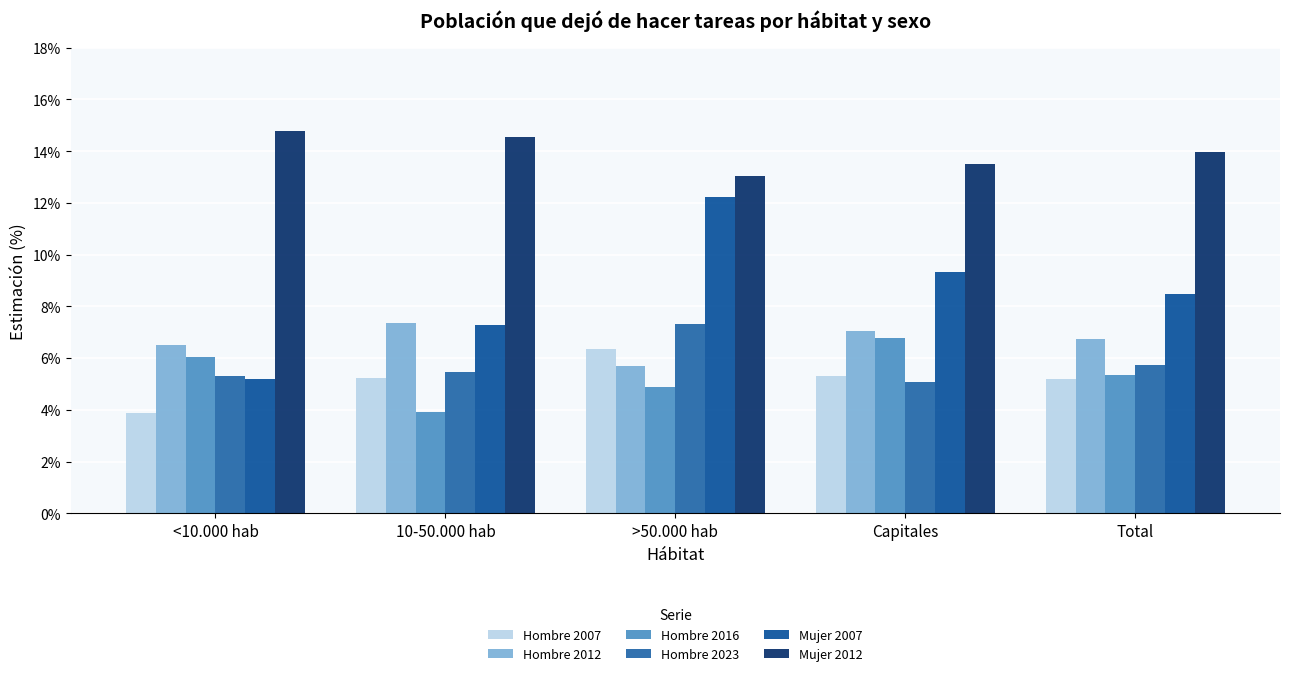

What is the difference between the highest and lowest values at >50.000 hab?

8.1